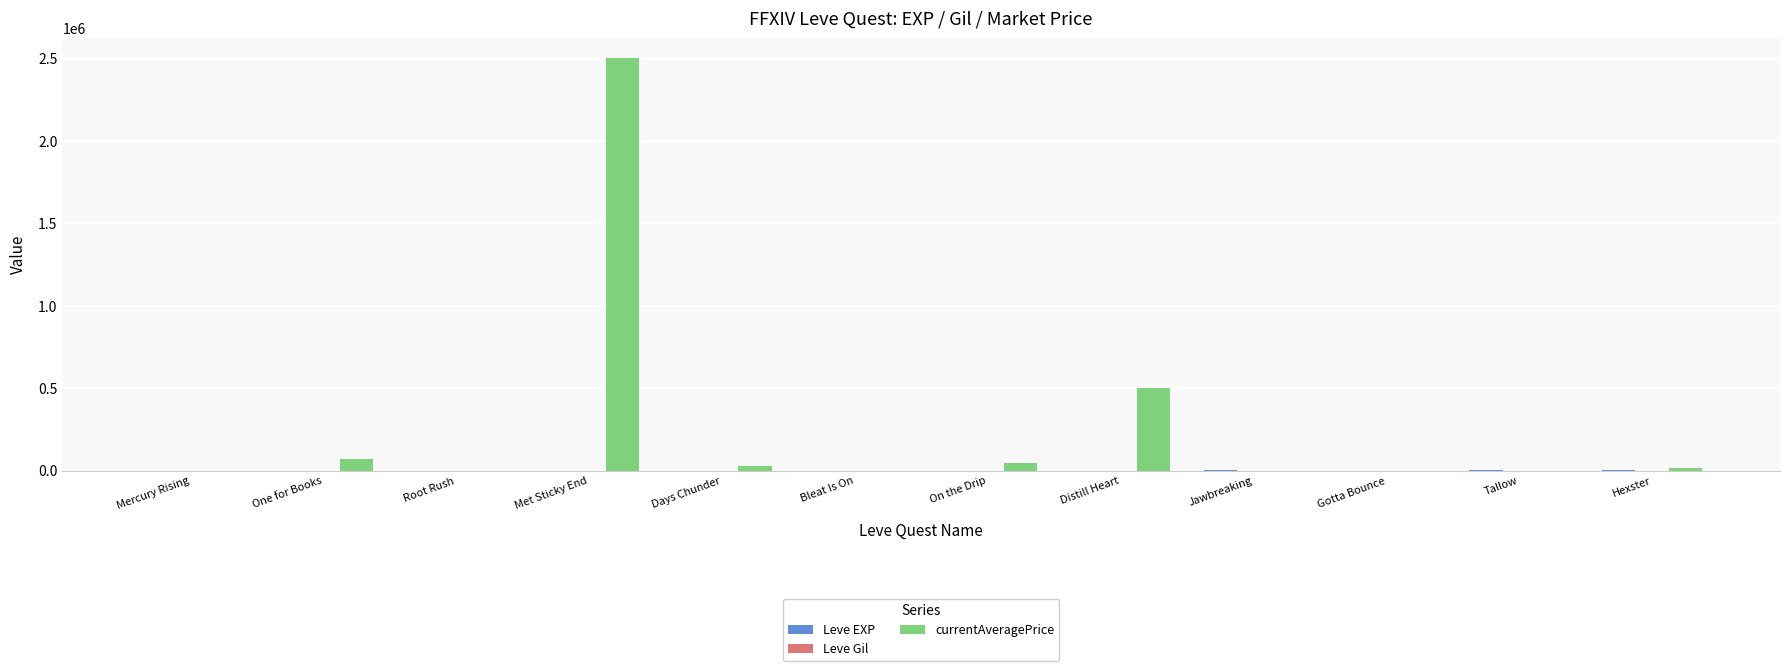

Is it true that currentAveragePrice equals 500.0 at Tallow?

True